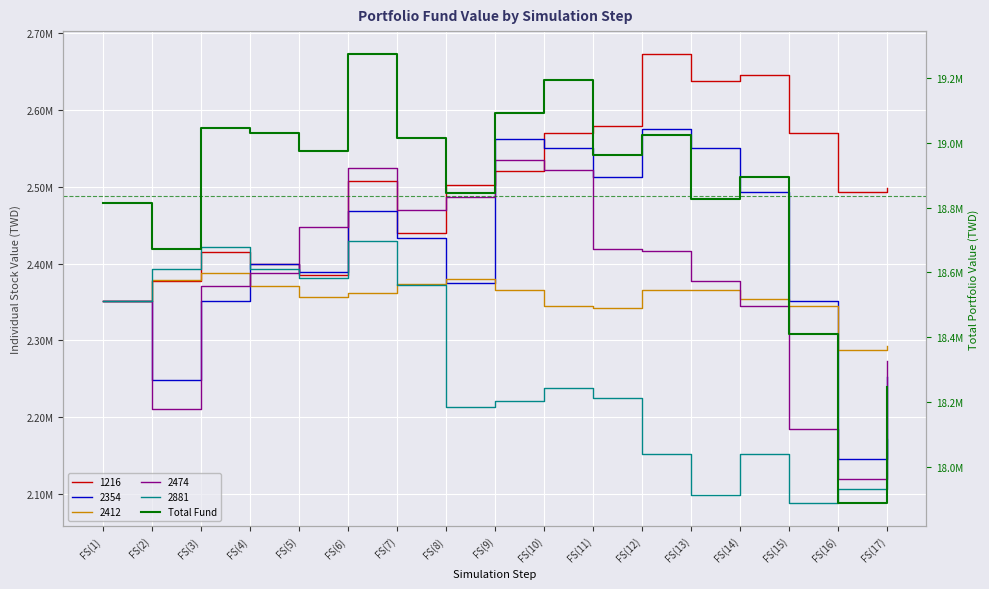

At which label is the value closest to 18581470?

FS(2)